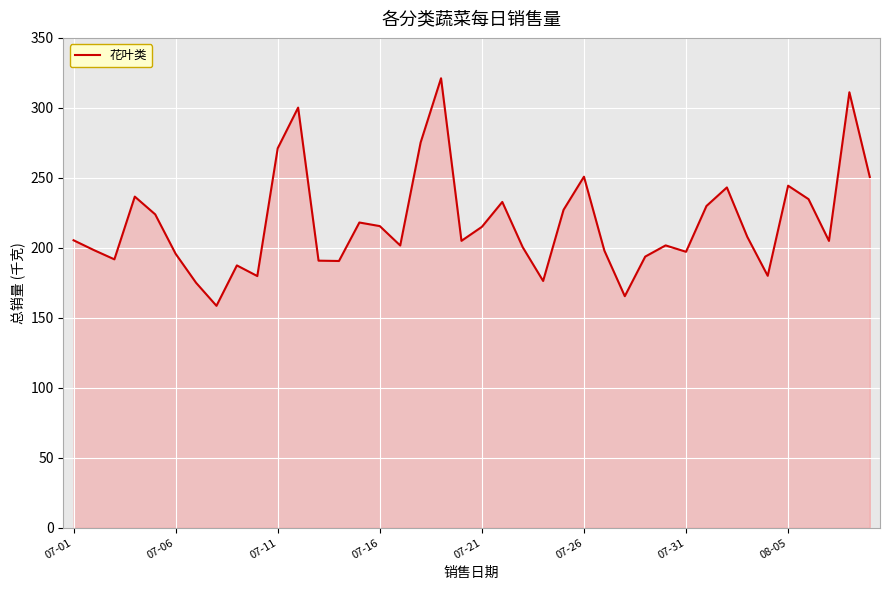

What is the greatest value displayed?

321.2